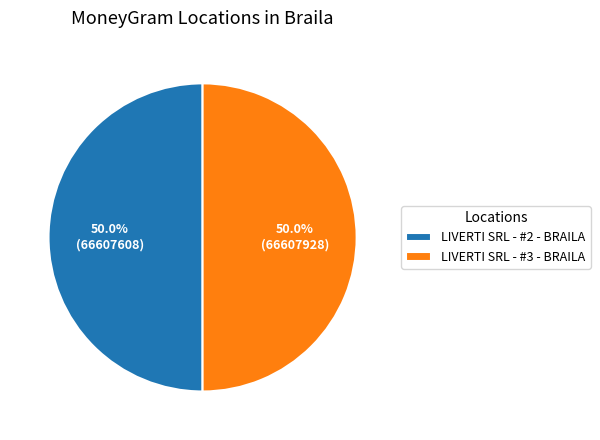

To the nearest percent, what portion does LIVERTI SRL - #3 - BRAILA represent?

50%